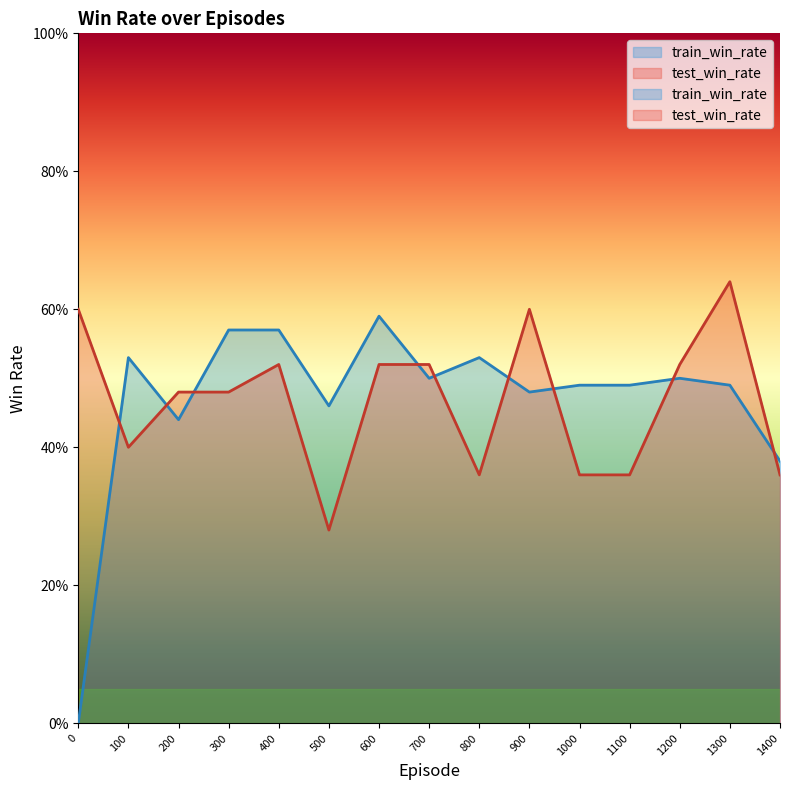

Reading right to left, extract all data points from this chart.

train_win_rate: 0.4	0.5	0.5	0.5	0.5	0.5	0.5	0.5	0.6	0.5	0.6	0.6	0.4	0.5	0.0
test_win_rate: 0.4	0.6	0.5	0.4	0.4	0.6	0.4	0.5	0.5	0.3	0.5	0.5	0.5	0.4	0.6